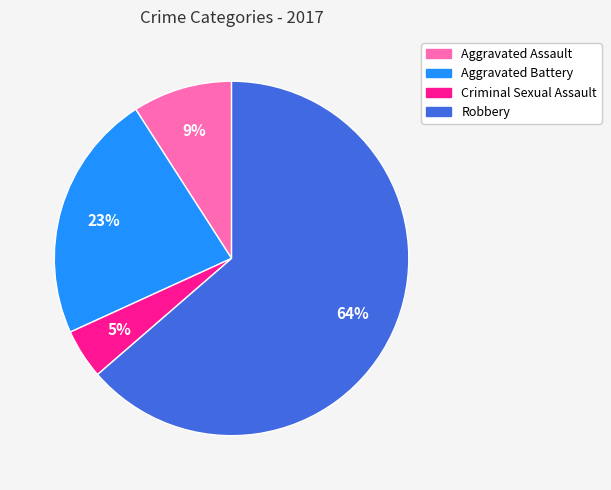

To the nearest percent, what is the combined percentage of Criminal Sexual Assault and Aggravated Assault?

14%